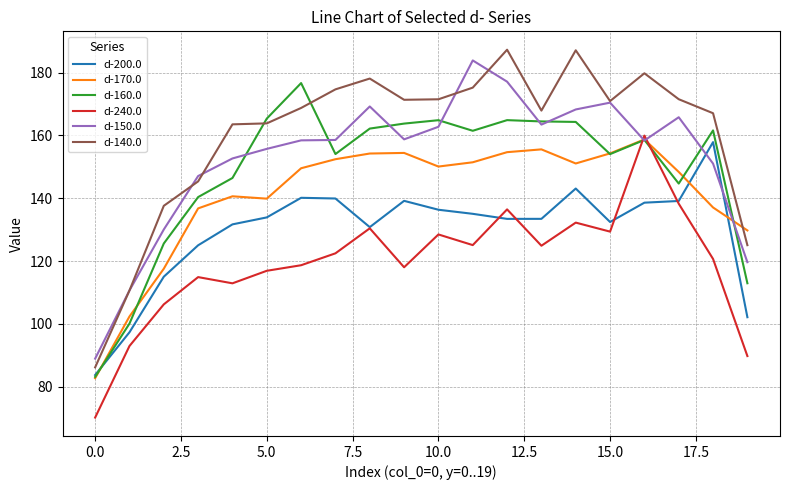

What is the greatest value displayed?

187.3